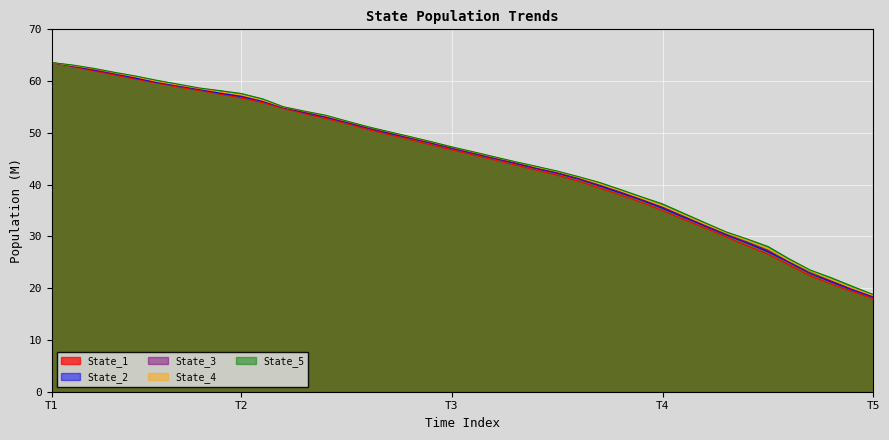

What is the value of the State_1 point at the 33rd from the left?

29.9